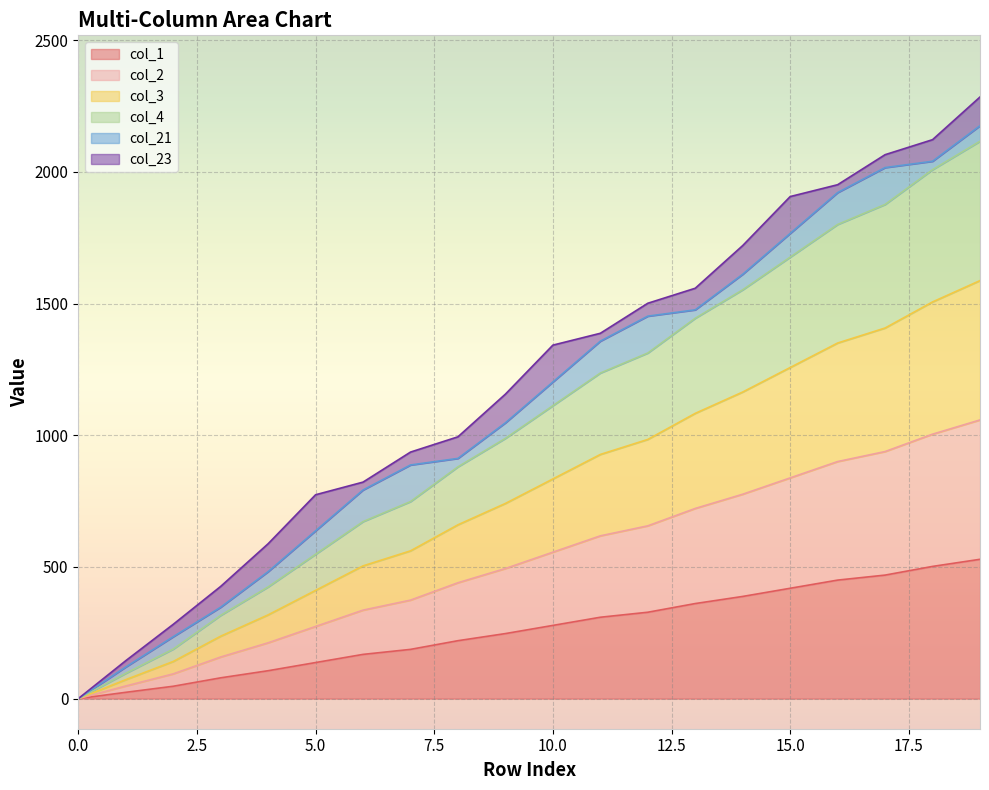

True or false: col_4 has a value of 614 at 16.

False